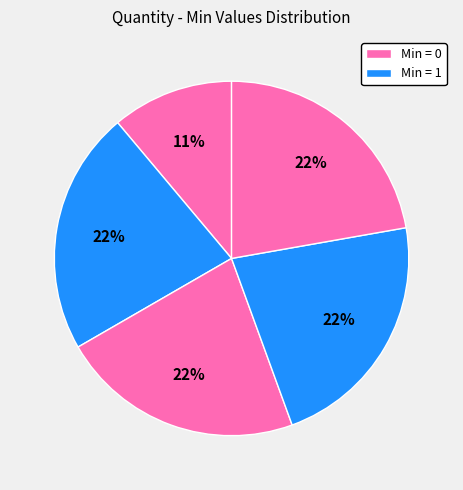

Does any single category account for the majority?

No